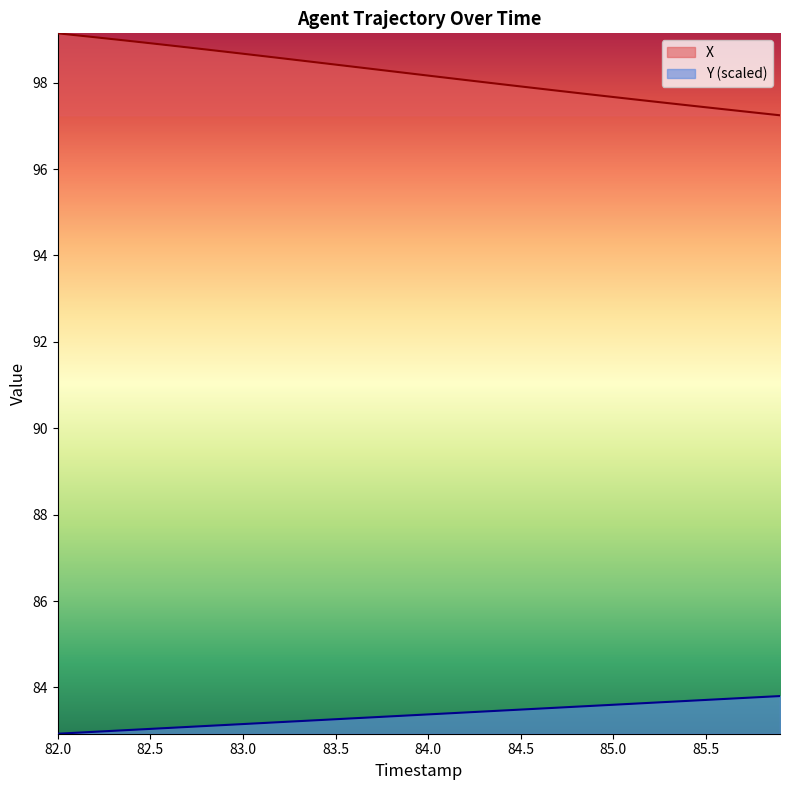

True or false: Y and X intersect in this chart.

False